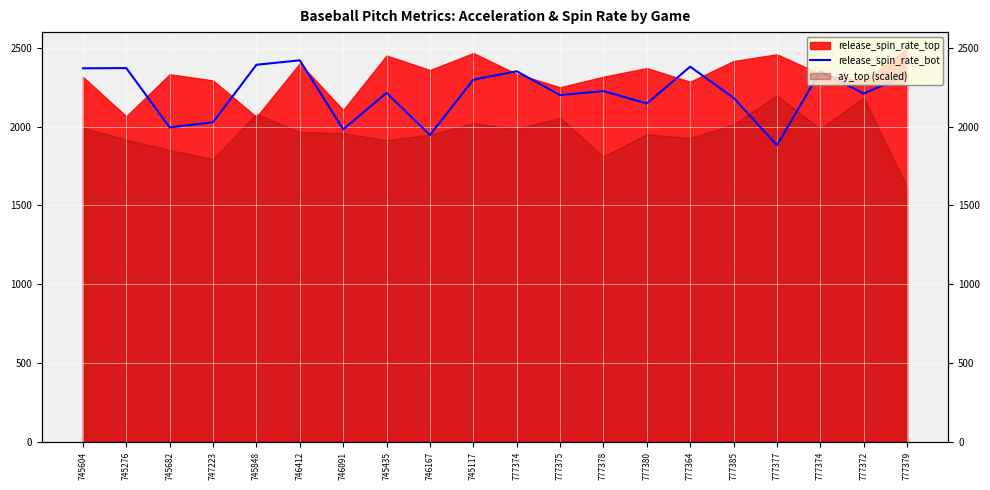

What is the label of the 6th point from the left?

746412